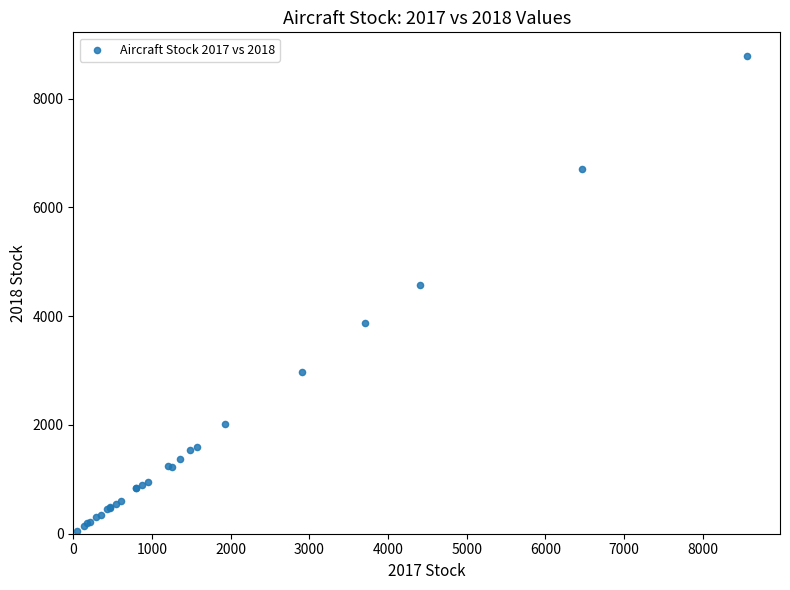

What Y value in the scatter plot is closest to 4415?

4580.6